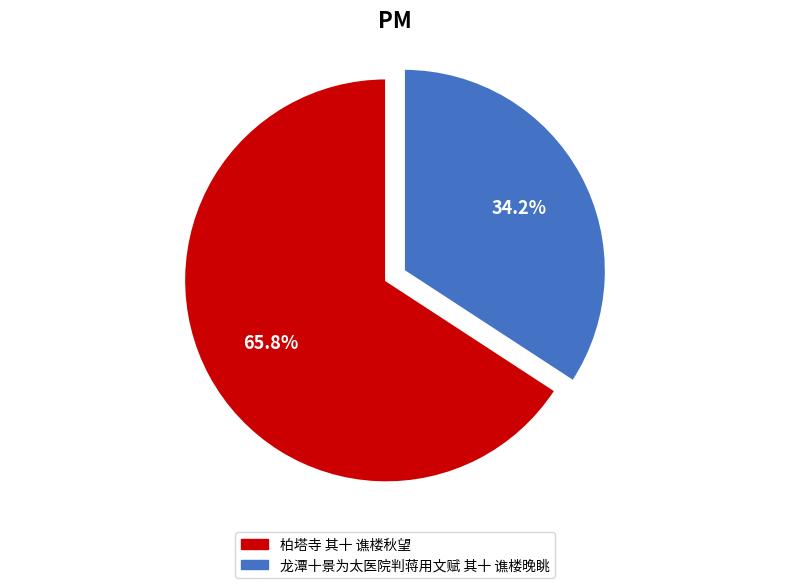

What is the majority slice?

柏塔寺 其十 谯楼秋望